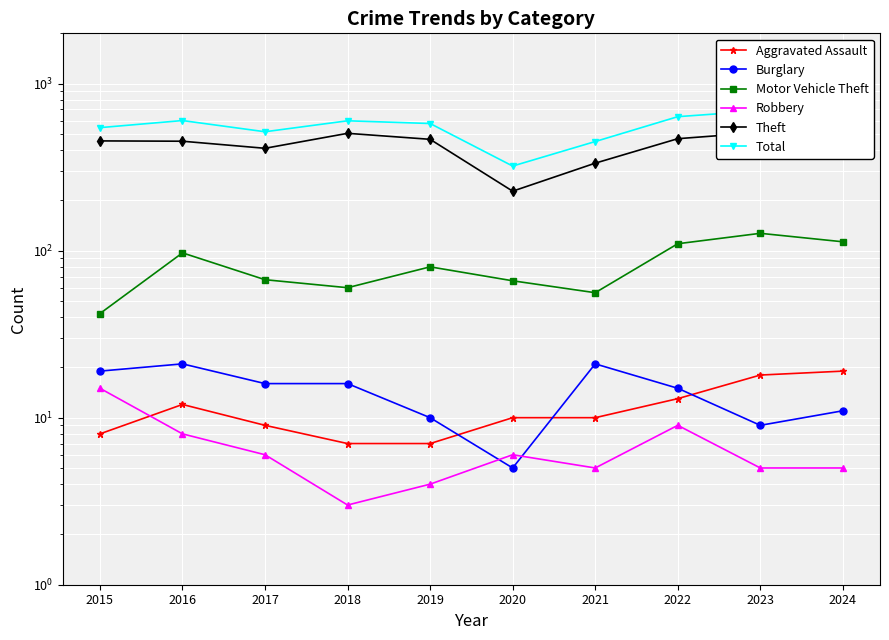

At which label is Total closest to 504?

2017